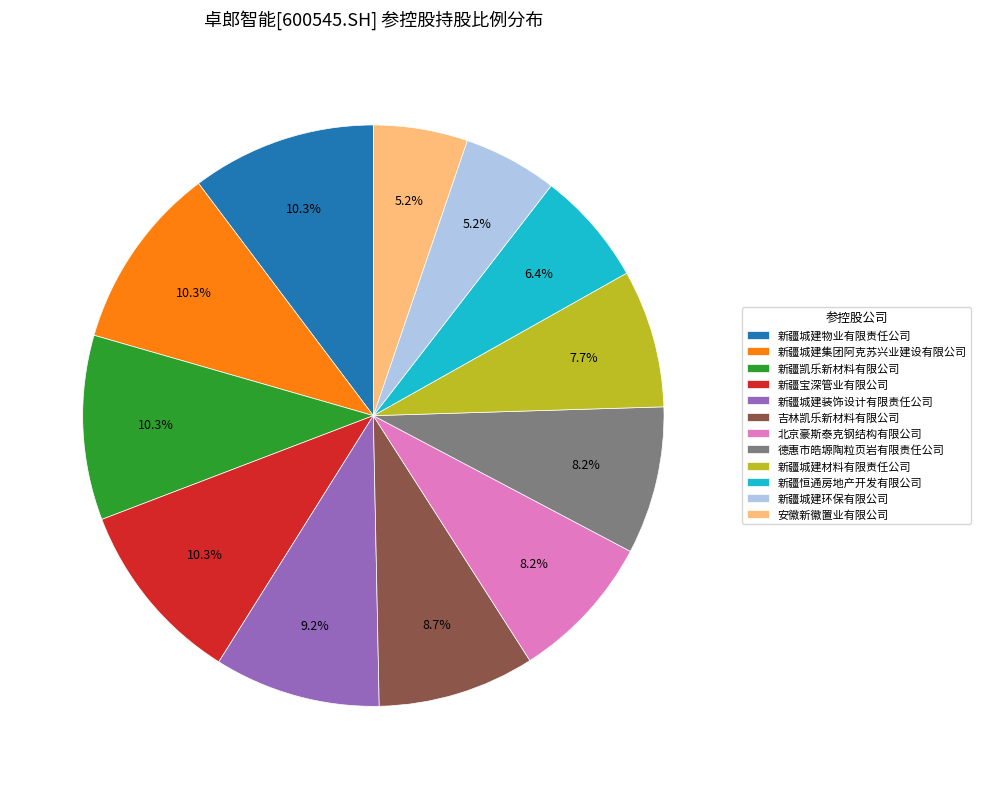

What percentage is the 新疆城建环保有限公司 slice, to the nearest percent?

5%